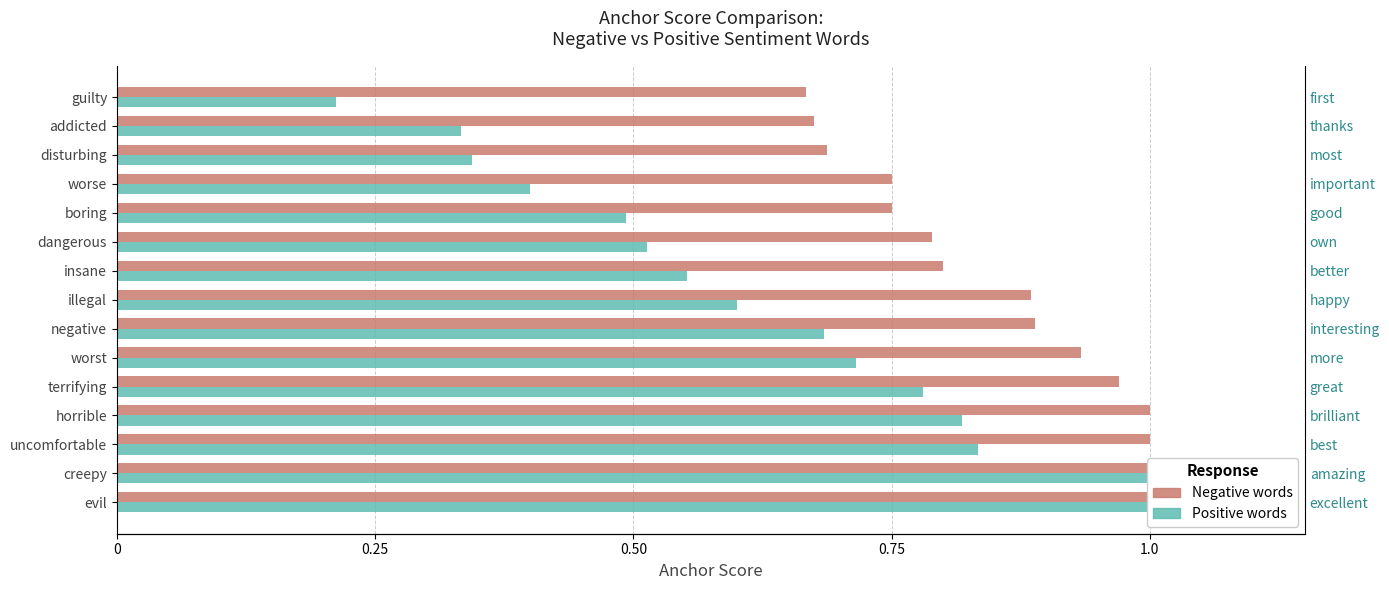

Reading left to right, extract all data points from this chart.

Negative words: 1.0	1.0	1.0	1.0	1.0	0.9	0.9	0.9	0.8	0.8	0.8	0.8	0.7	0.7	0.7
Positive words: 1.0	1.0	0.8	0.8	0.8	0.7	0.7	0.6	0.6	0.5	0.5	0.4	0.3	0.3	0.2